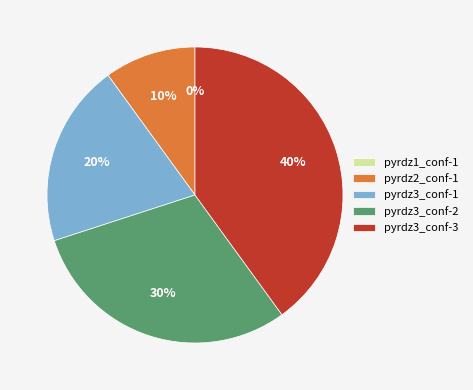

Count the number of slices in the pie.

5